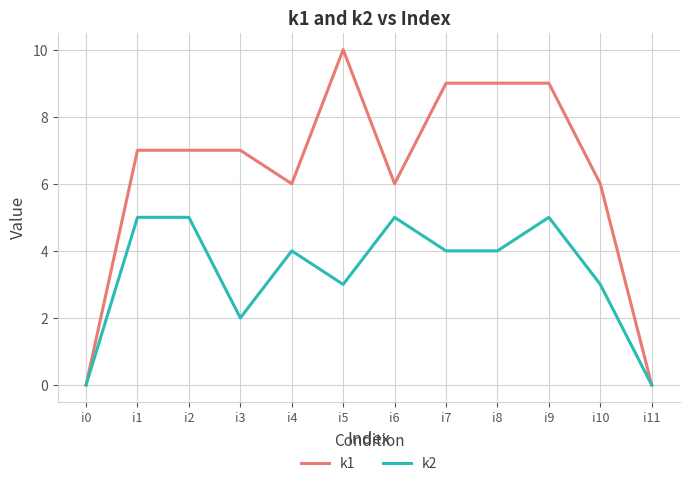

Reading left to right, what are all the values shown in this chart?

k1: 0	7	7	7	6	10	6	9	9	9	6	0
k2: 0	5	5	2	4	3	5	4	4	5	3	0